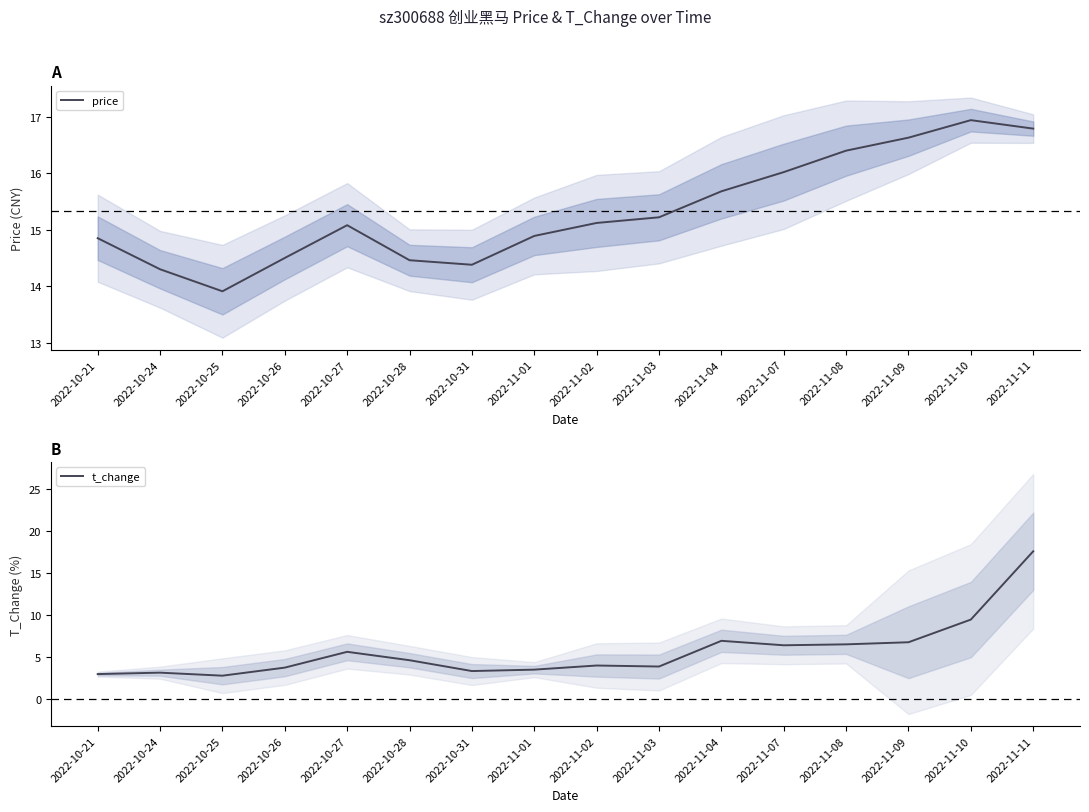

What is the lowest value of the price series?

13.9